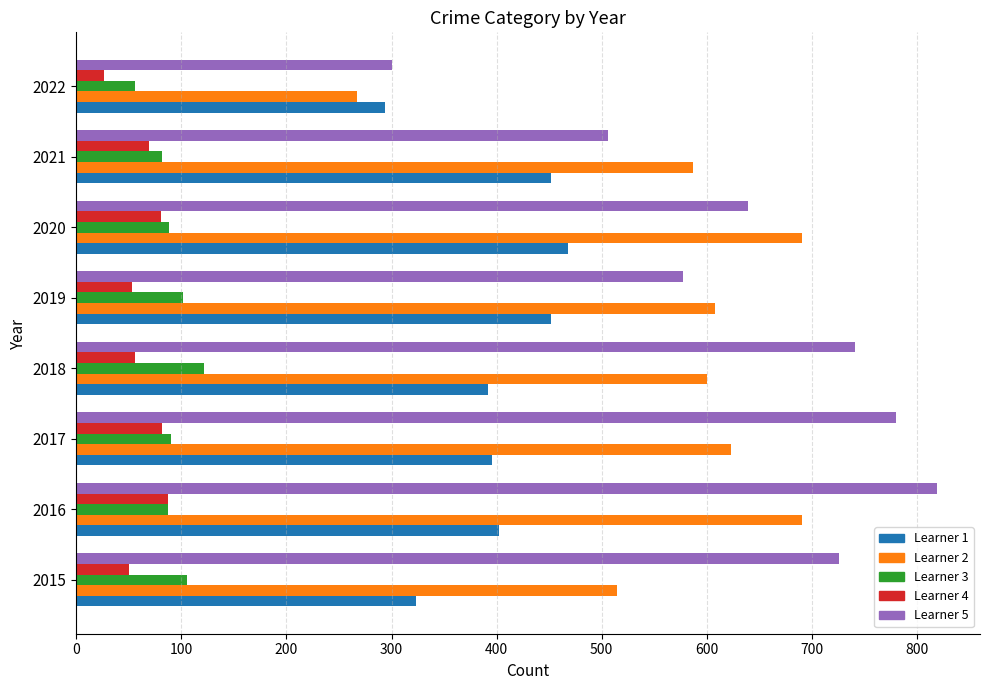

What is the spread (max minus min) of values at 2017?

698